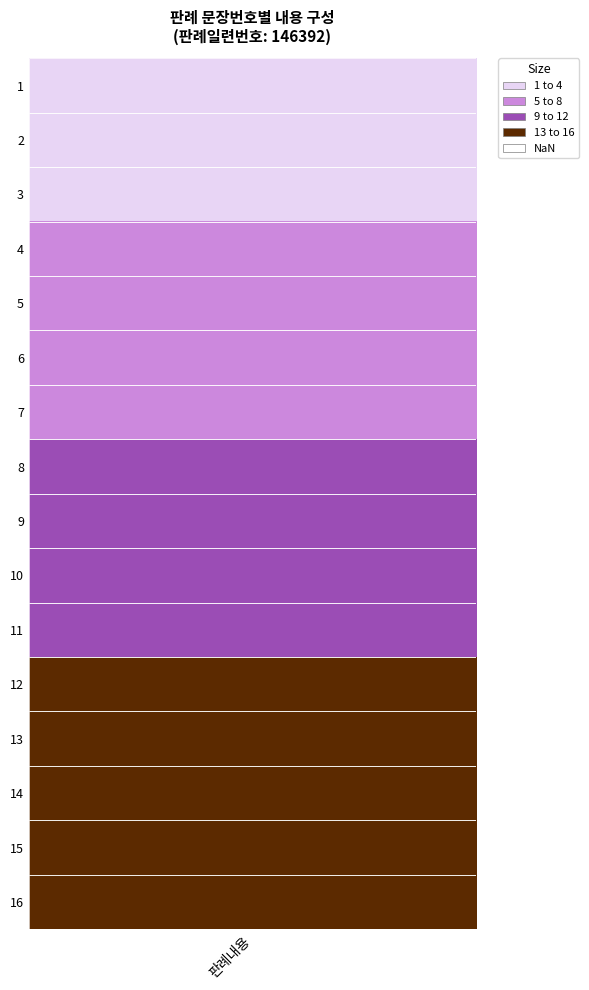

Rank the categories by value from lowest to highest.

1, 2, 3, 4, 5, 6, 7, 8, 9, 10, 11, 12, 13, 14, 15, 16